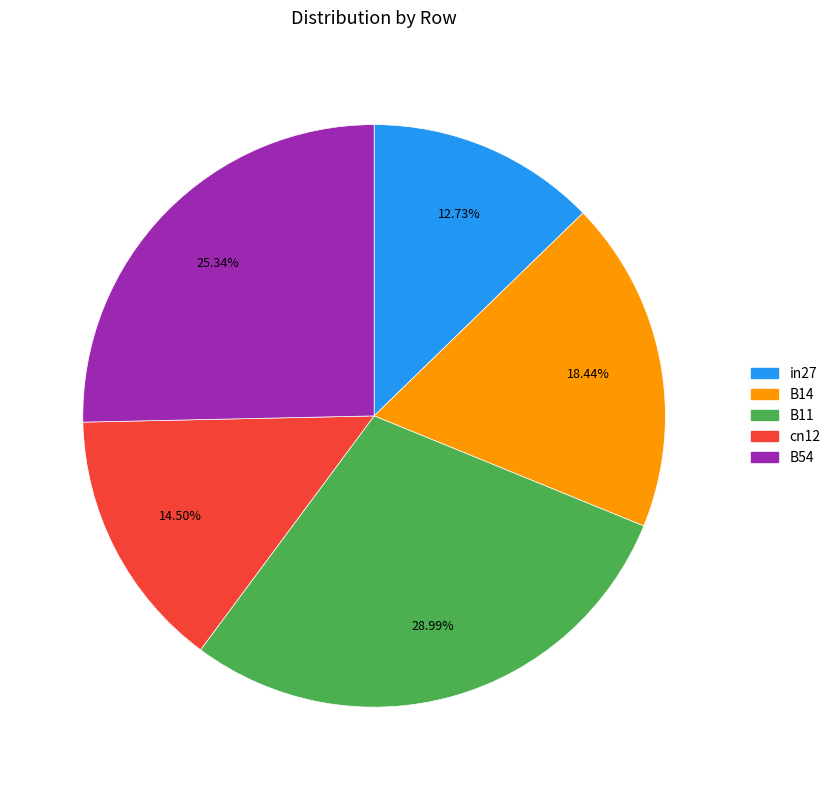

Between in27 and cn12, which is larger?

cn12